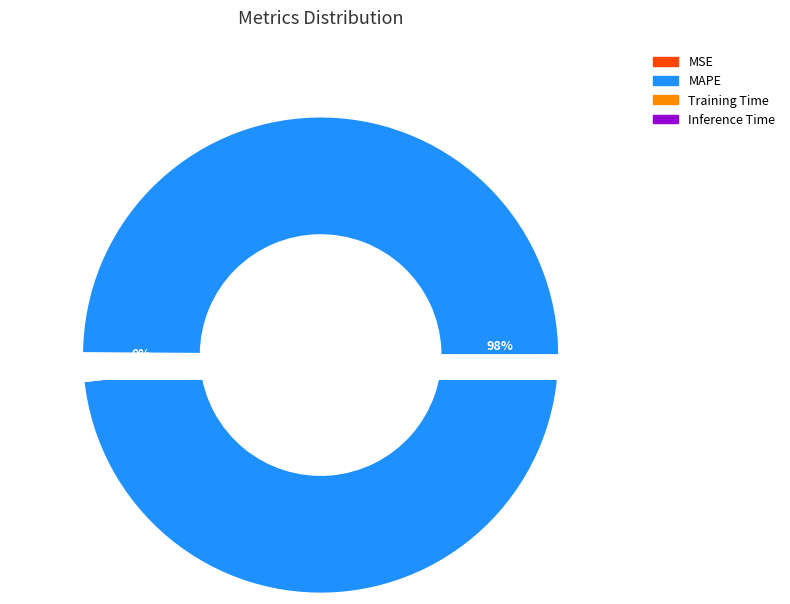

Does any single category account for the majority?

Yes